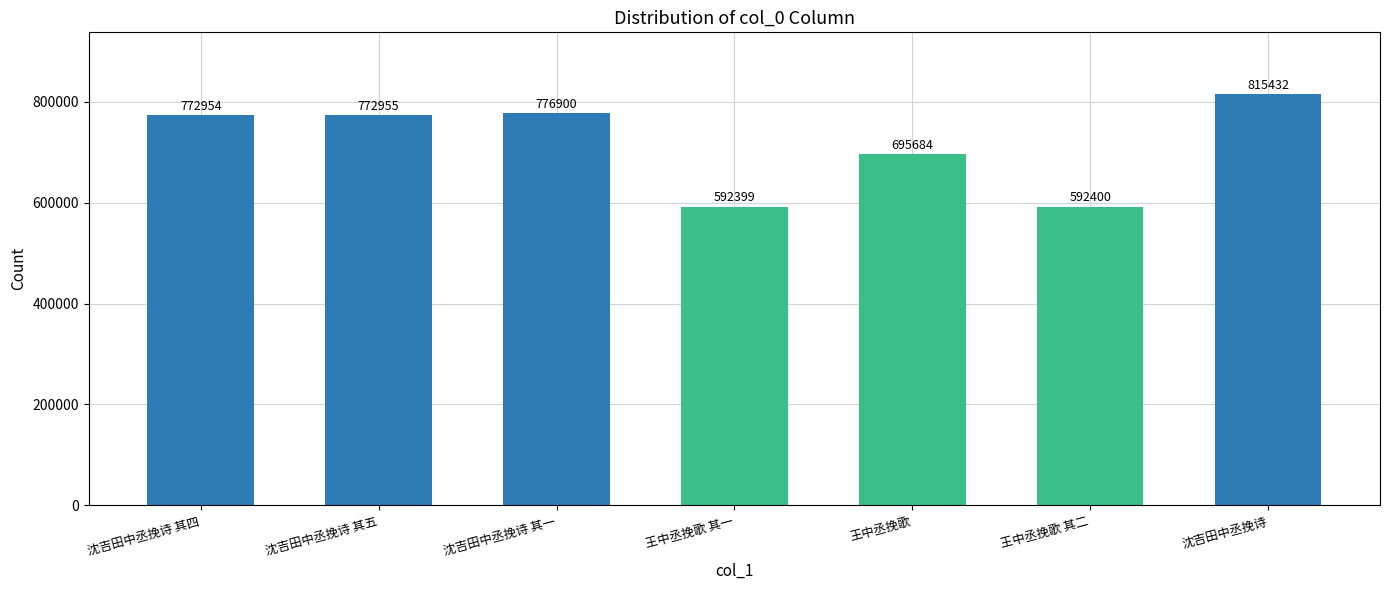

Where is the data nearest to the value 703915?

王中丞挽歌